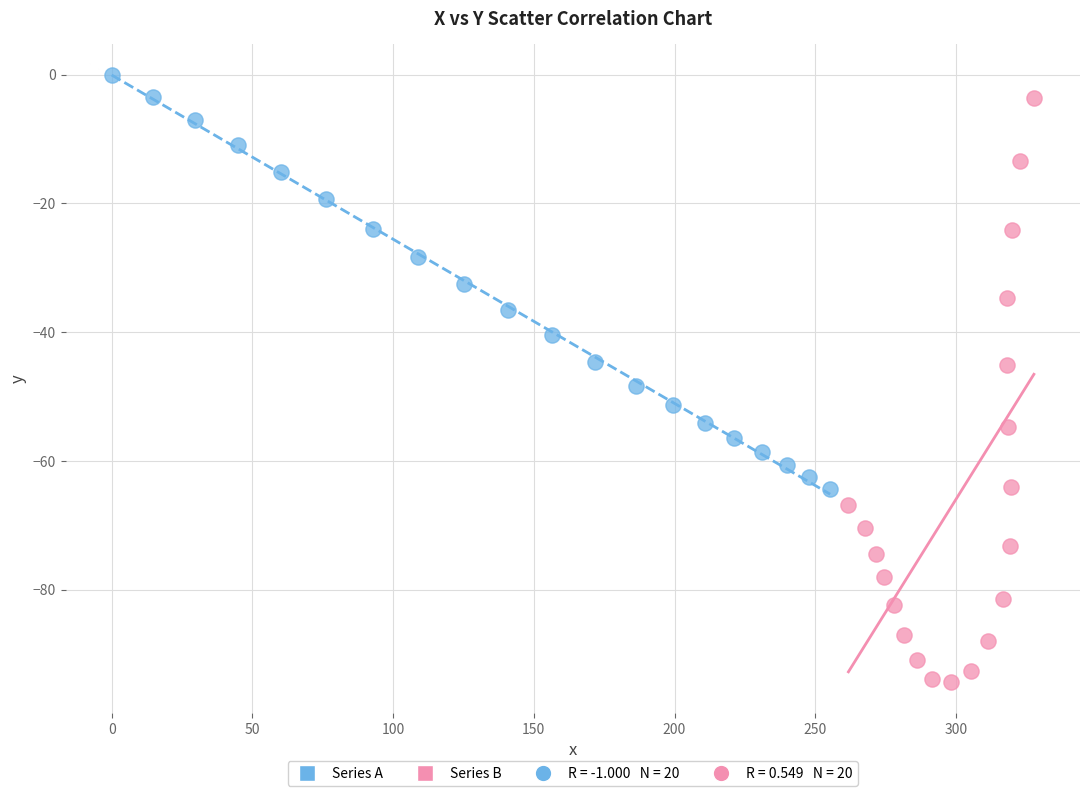

Which series reaches the minimum Y coordinate?

Series B